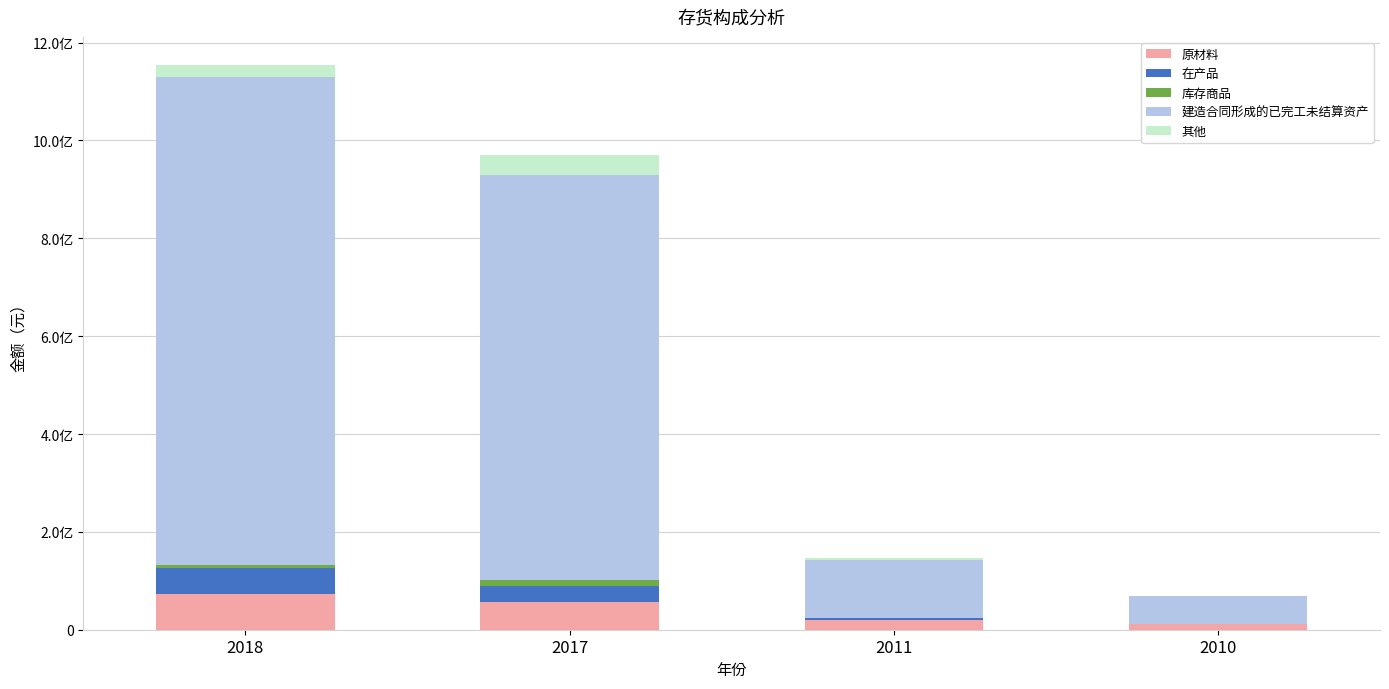

Which series has the largest range (max minus min)?

建造合同形成的已完工未结算资产